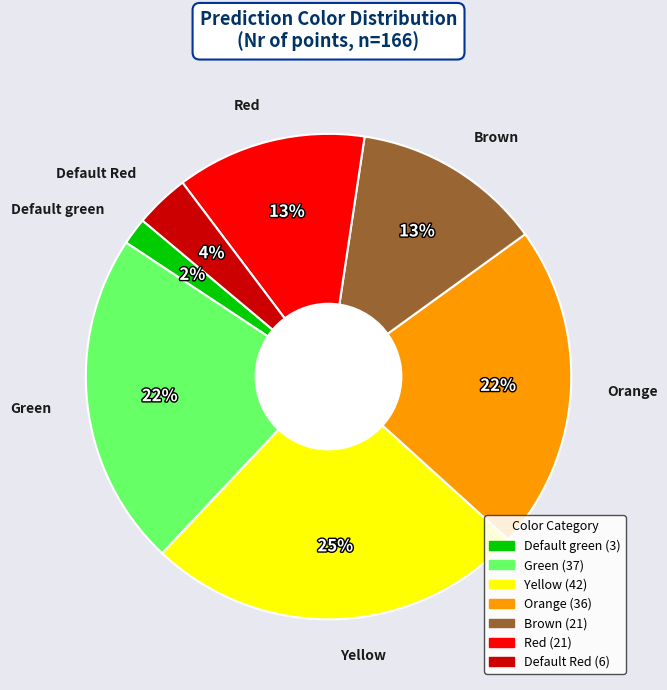

Between Default Red and Brown, which is larger?

Brown